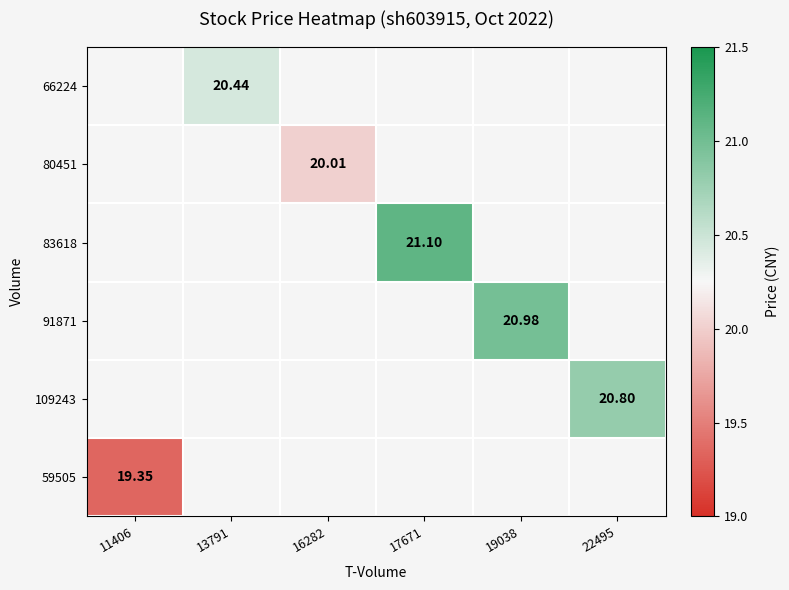

Between 16282 and 19038, which is larger?

19038